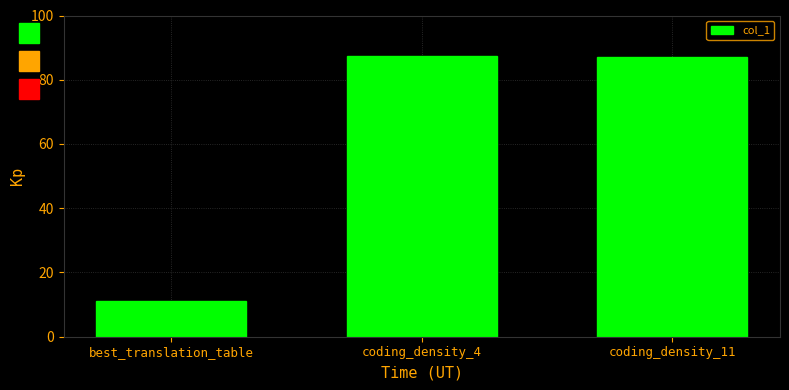

Does the chart contain stacked bars?

No